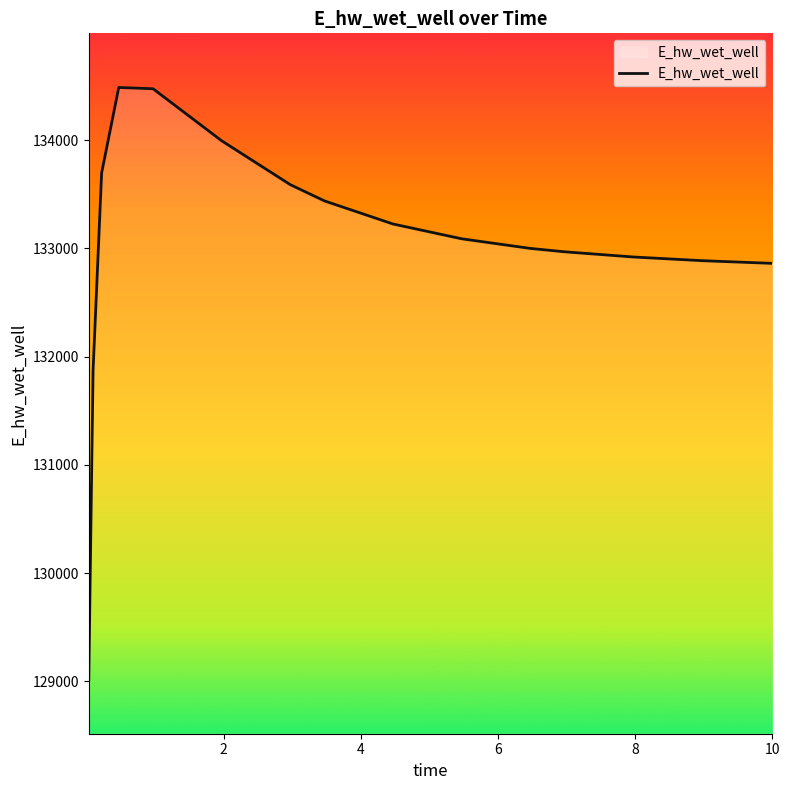

What is the greatest value displayed?

134485.6